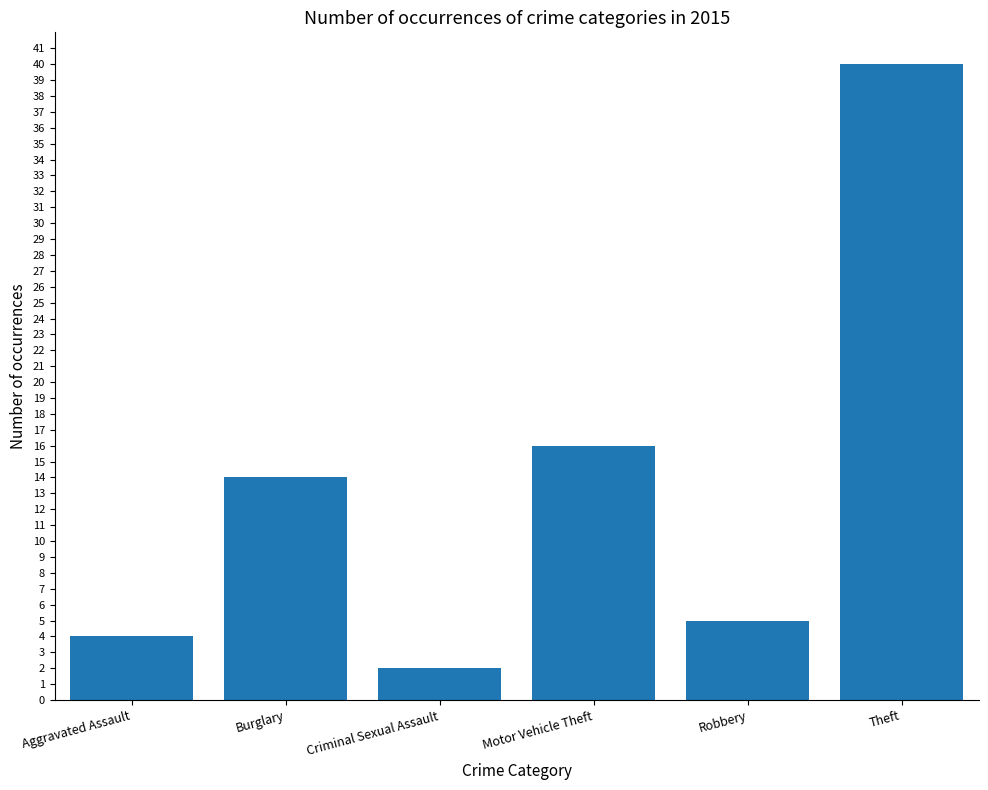

Reading left to right, extract all data points from this chart.

4	14	2	16	5	40